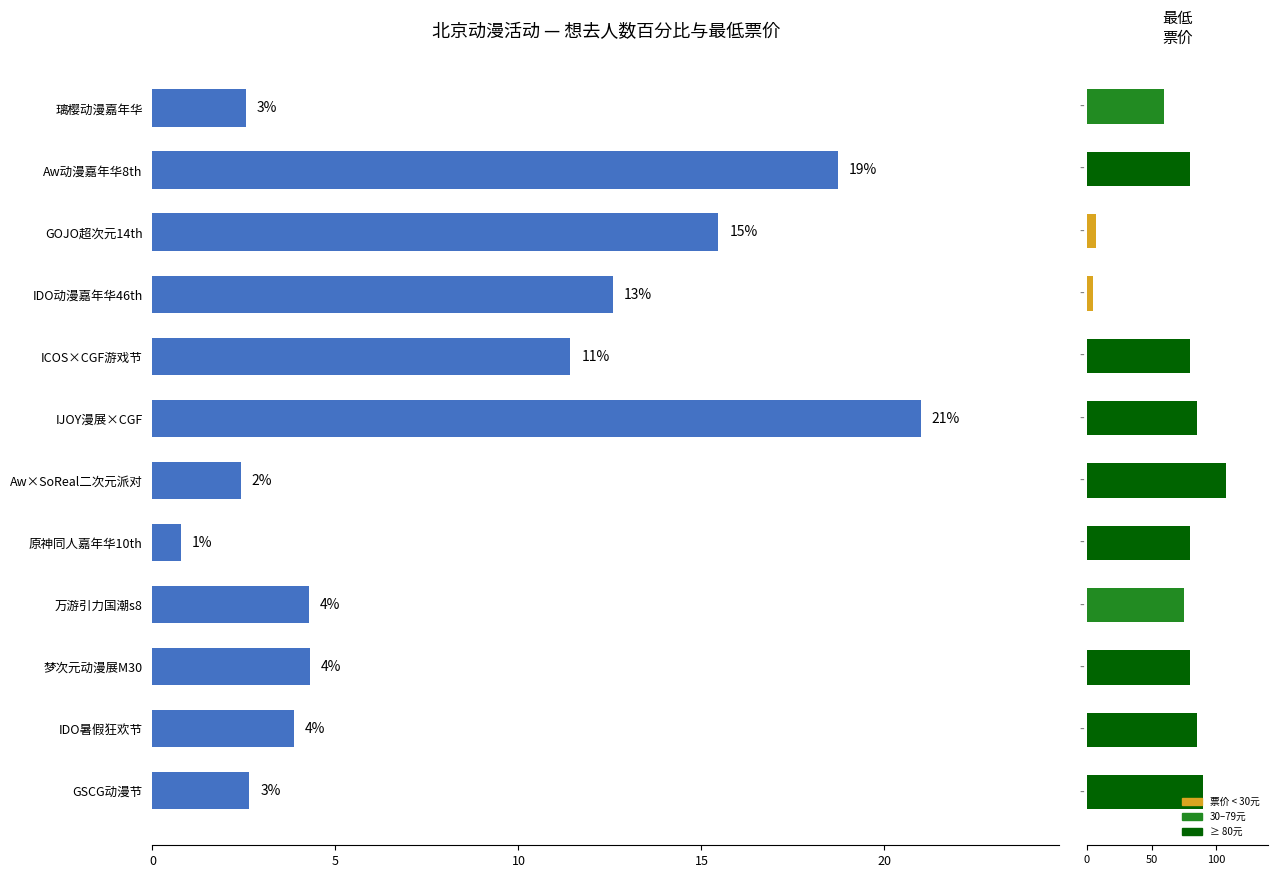

Does the chart contain any negative values?

No